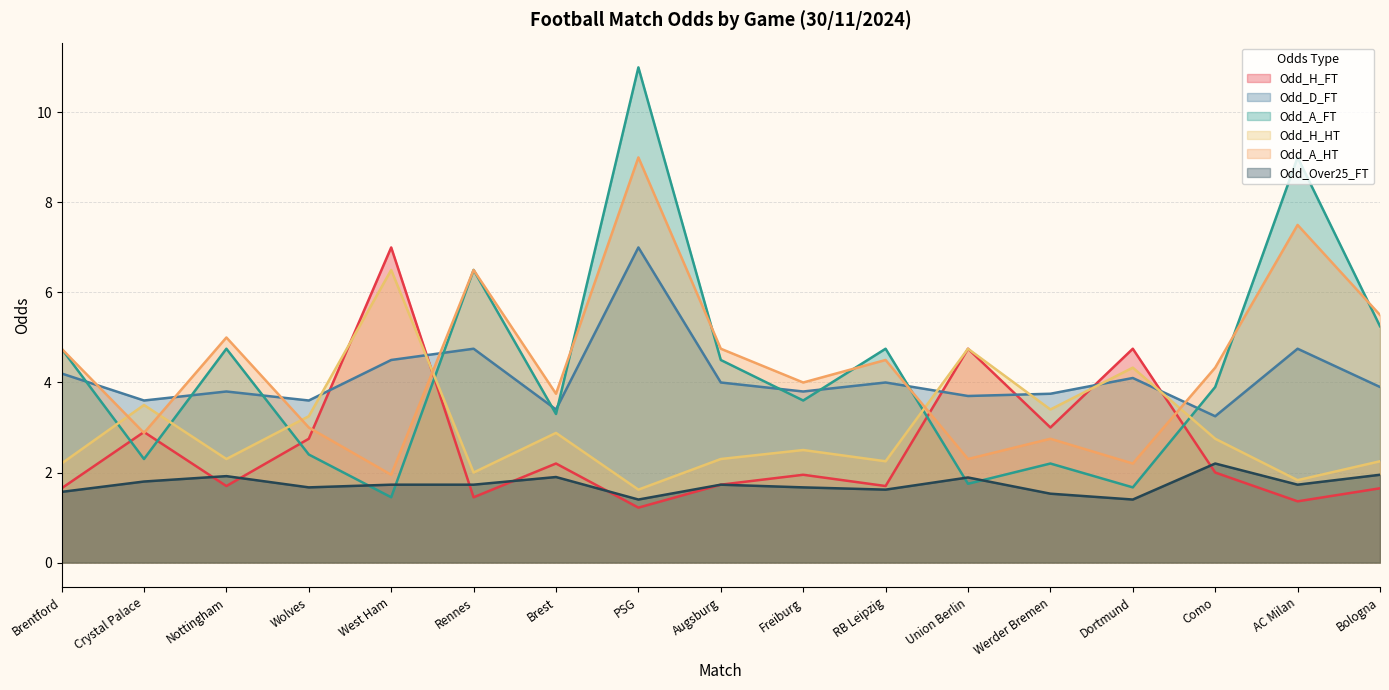

What is the sum of the Odd_H_HT values at West Ham and Brentford?

8.7